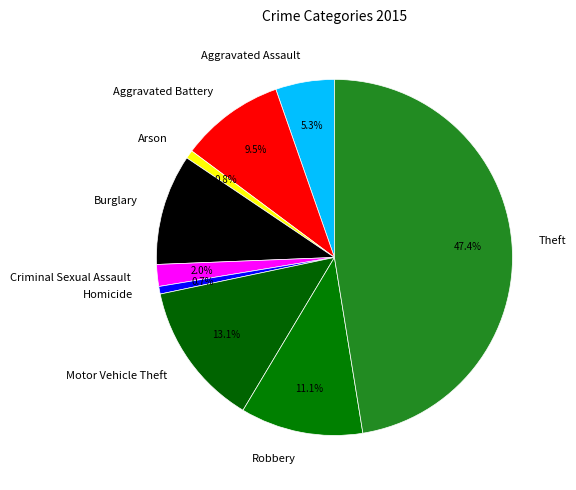

How many slices are in this pie chart?

9